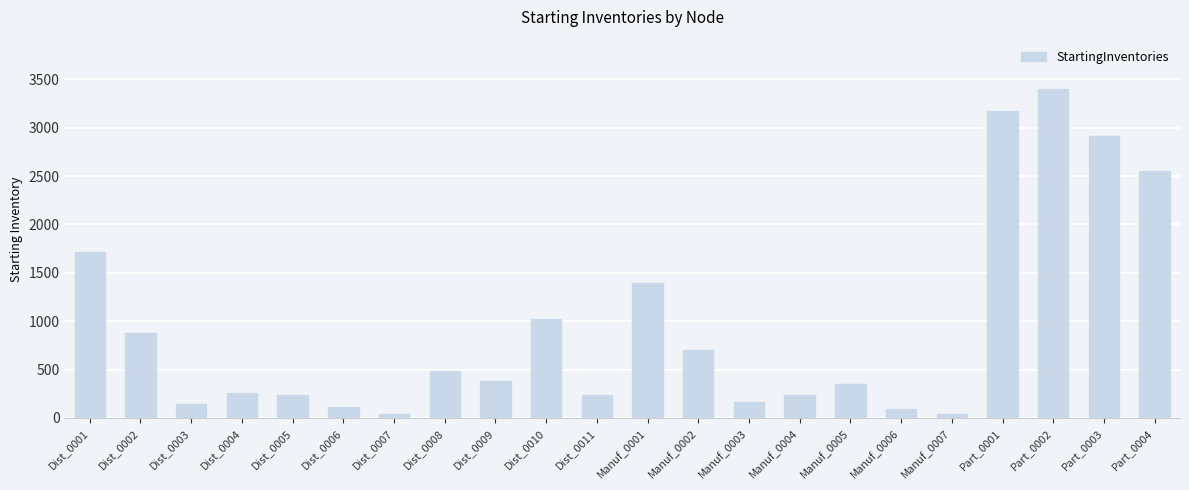

What is the minimum value shown in the chart?

37